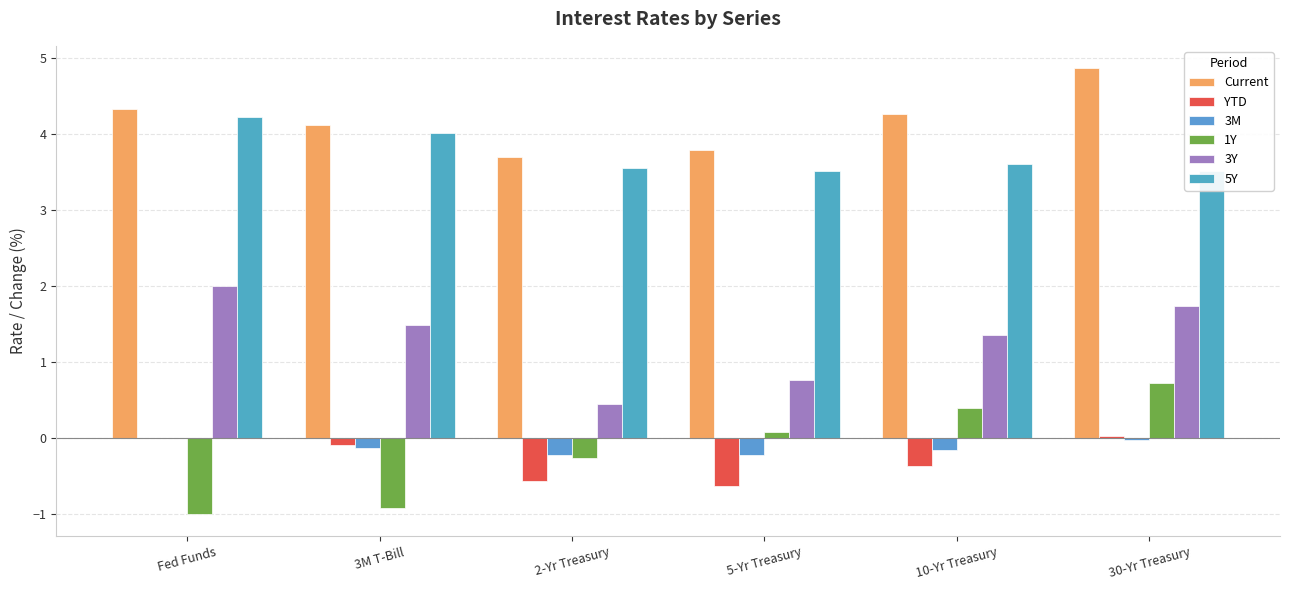

Between Fed Funds and 30-Yr Treasury, which series saw the biggest shift?

1Y